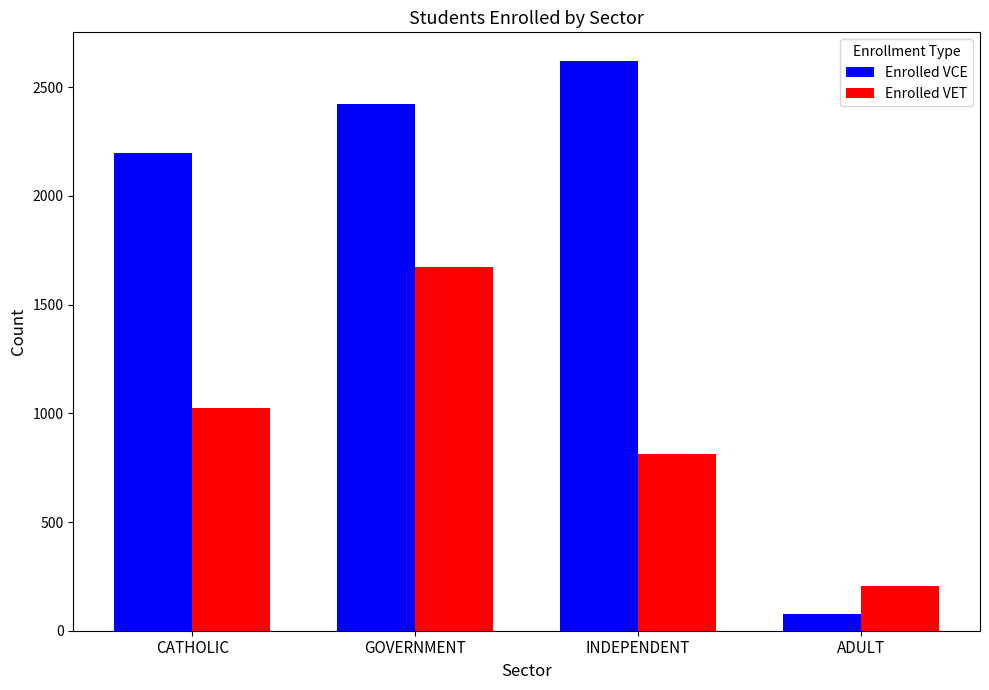

Reading left to right, list all the values displayed in this chart.

Enrolled VCE: 2199	2424	2621	77
Enrolled VET: 1026	1673	814	204